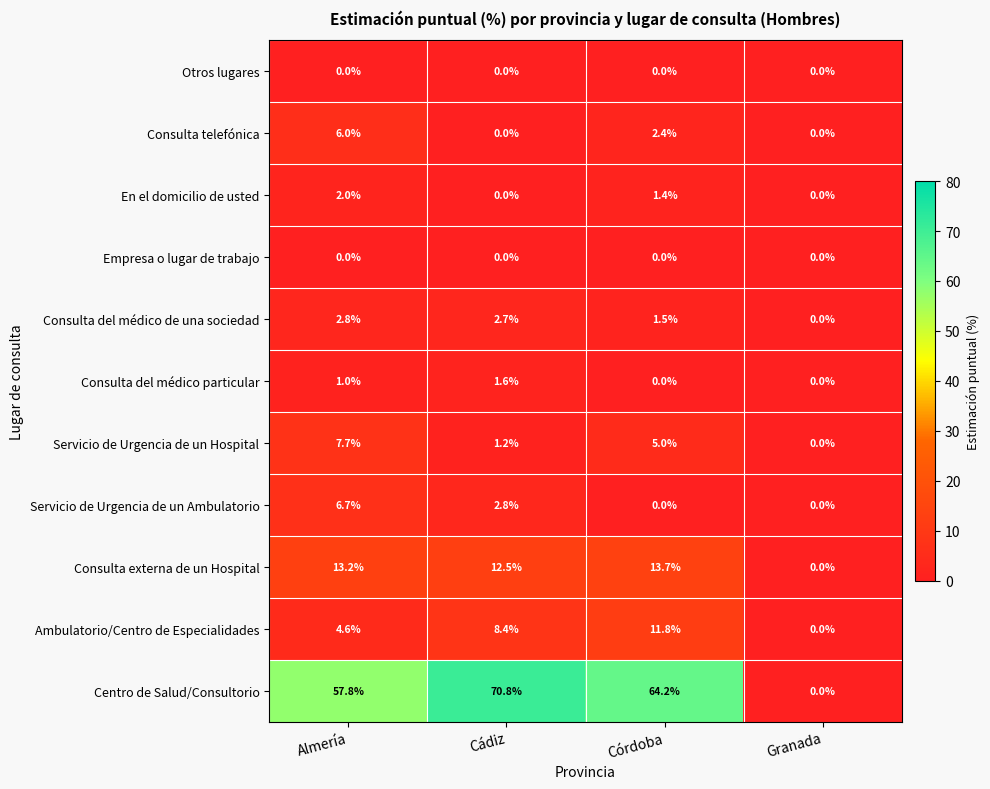

At which category does the chart reach its peak across all series?

Cádiz